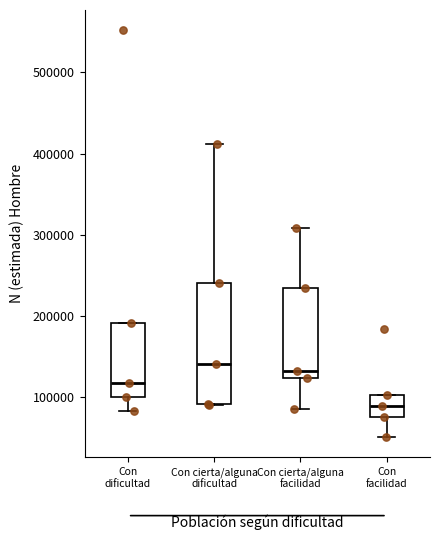

Comparing the boxes themselves (not the whiskers), which one is the tallest?

Con cierta/alguna dificultad